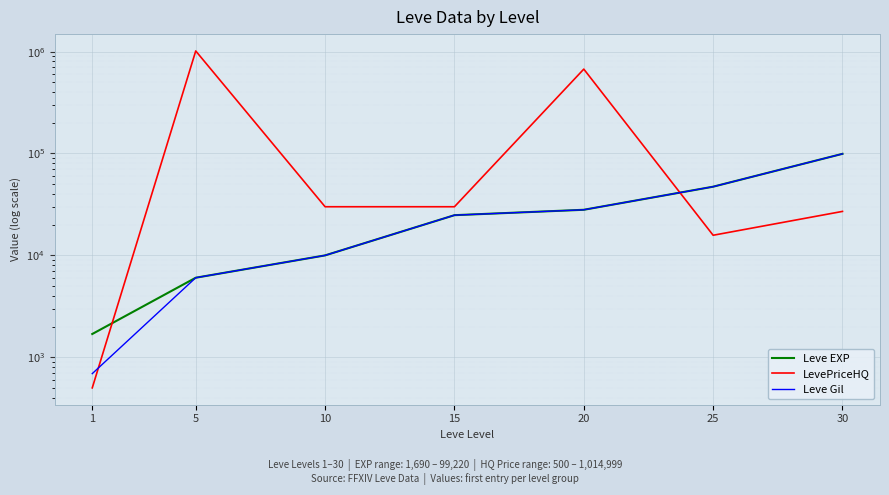

Which has a higher value, 25 or 30?

30